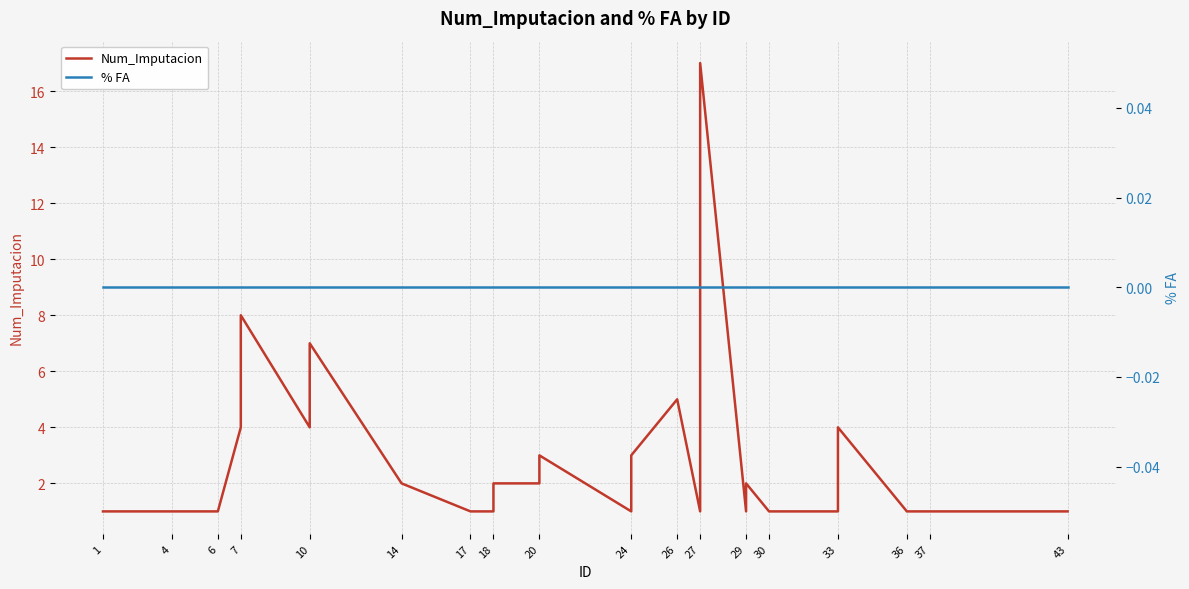

The % FA series shows 0 at 27. True or false?

True